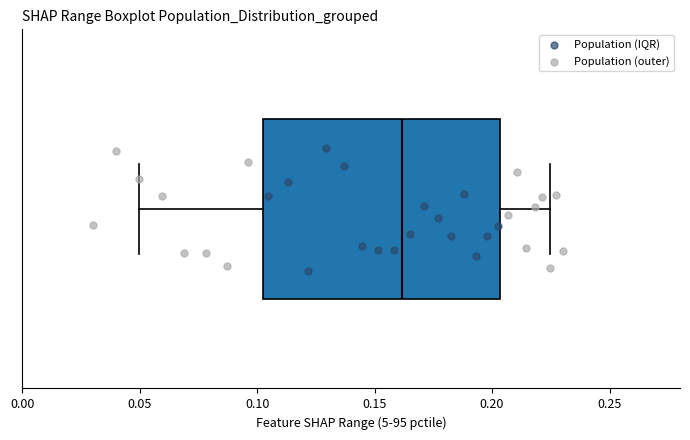

Transcribe this box plot: give where the median line is, the range the box spans, and where the two whiskers end, as read against the x-axis. The values are not printed on the chart, so give them approximately, as read against the axis.

median 0.160, box 0.105 to 0.205, whiskers 0.050 to 0.225